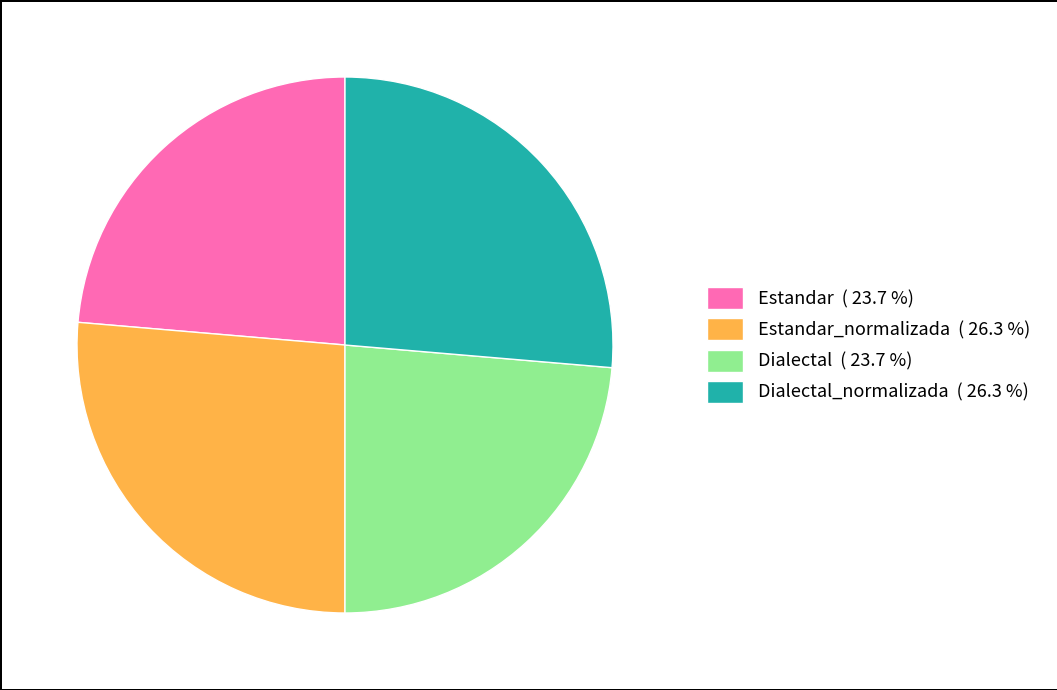

Combined, do Estandar ( 23.7 %) and Dialectal ( 23.7 %) account for over 50%?

No